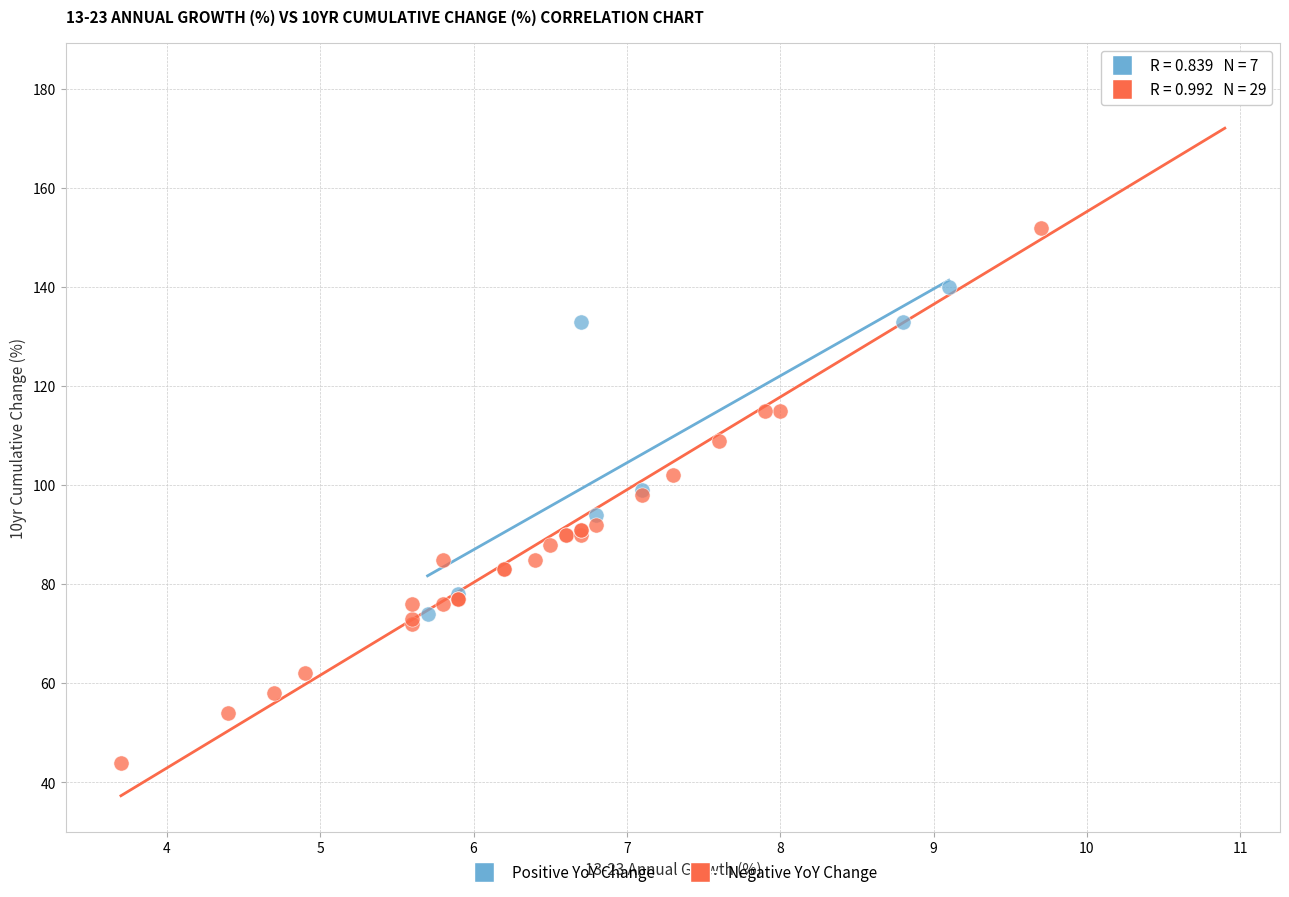

What are all the series names shown in the legend?

Positive YoY Change, Negative YoY Change